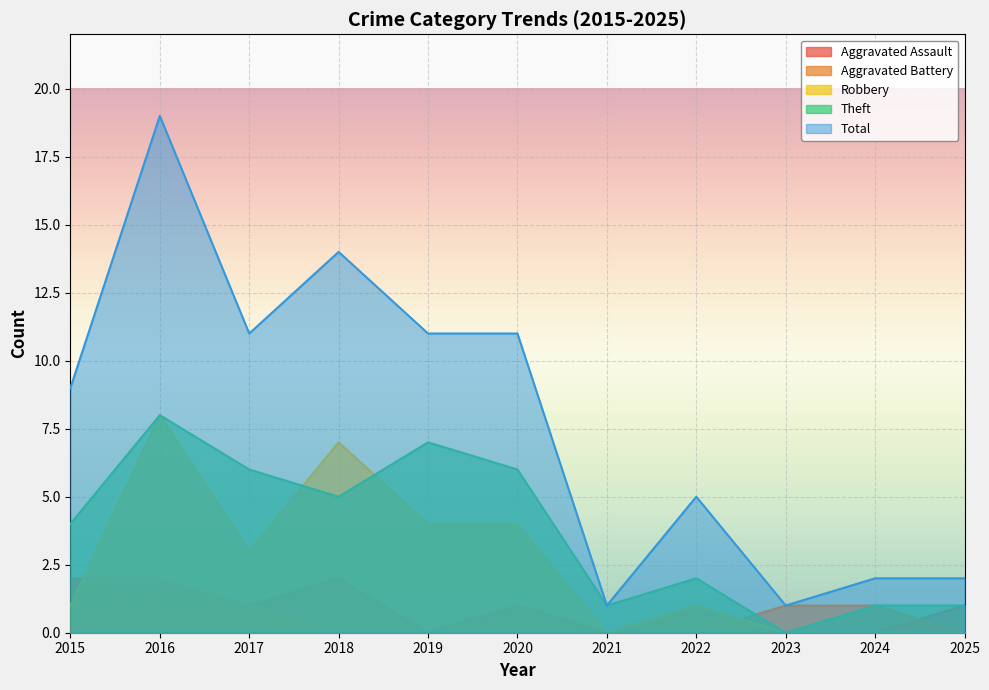

Reading left to right, extract all data points from this chart.

Aggravated Assault: 2015=2	2016=1	2017=1	2018=2	2019=0	2020=1	2021=0	2022=1	2023=0	2024=0	2025=1
Aggravated Battery: 2015=2	2016=2	2017=1	2018=0	2019=0	2020=0	2021=0	2022=0	2023=1	2024=1	2025=0
Robbery: 2015=1	2016=8	2017=3	2018=7	2019=4	2020=4	2021=0	2022=1	2023=0	2024=0	2025=0
Theft: 2015=4	2016=8	2017=6	2018=5	2019=7	2020=6	2021=1	2022=2	2023=0	2024=1	2025=1
Total: 2015=9	2016=19	2017=11	2018=14	2019=11	2020=11	2021=1	2022=5	2023=1	2024=2	2025=2